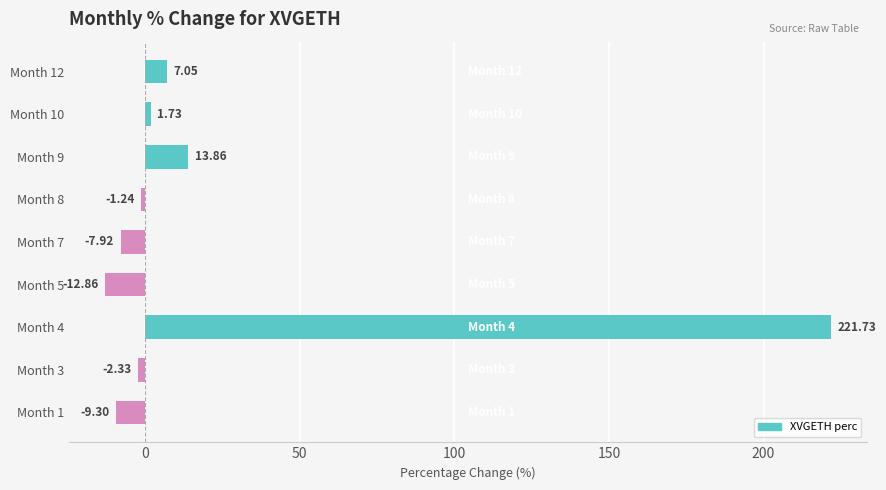

What is the smallest value displayed?

-12.9